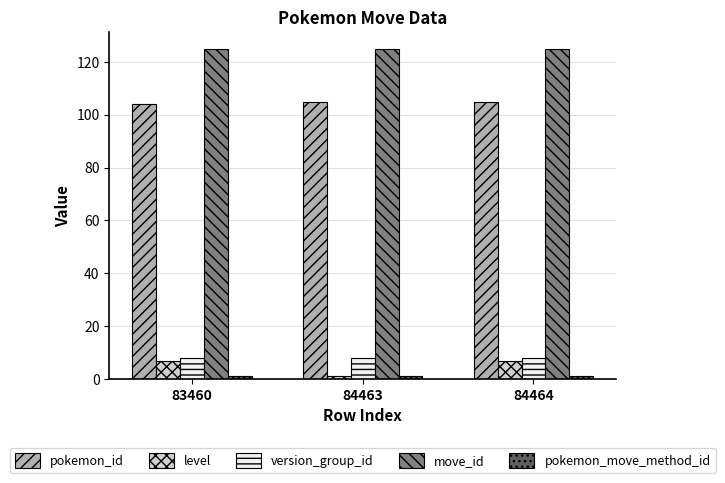

The value of level at 83460 is 7. True or false?

True